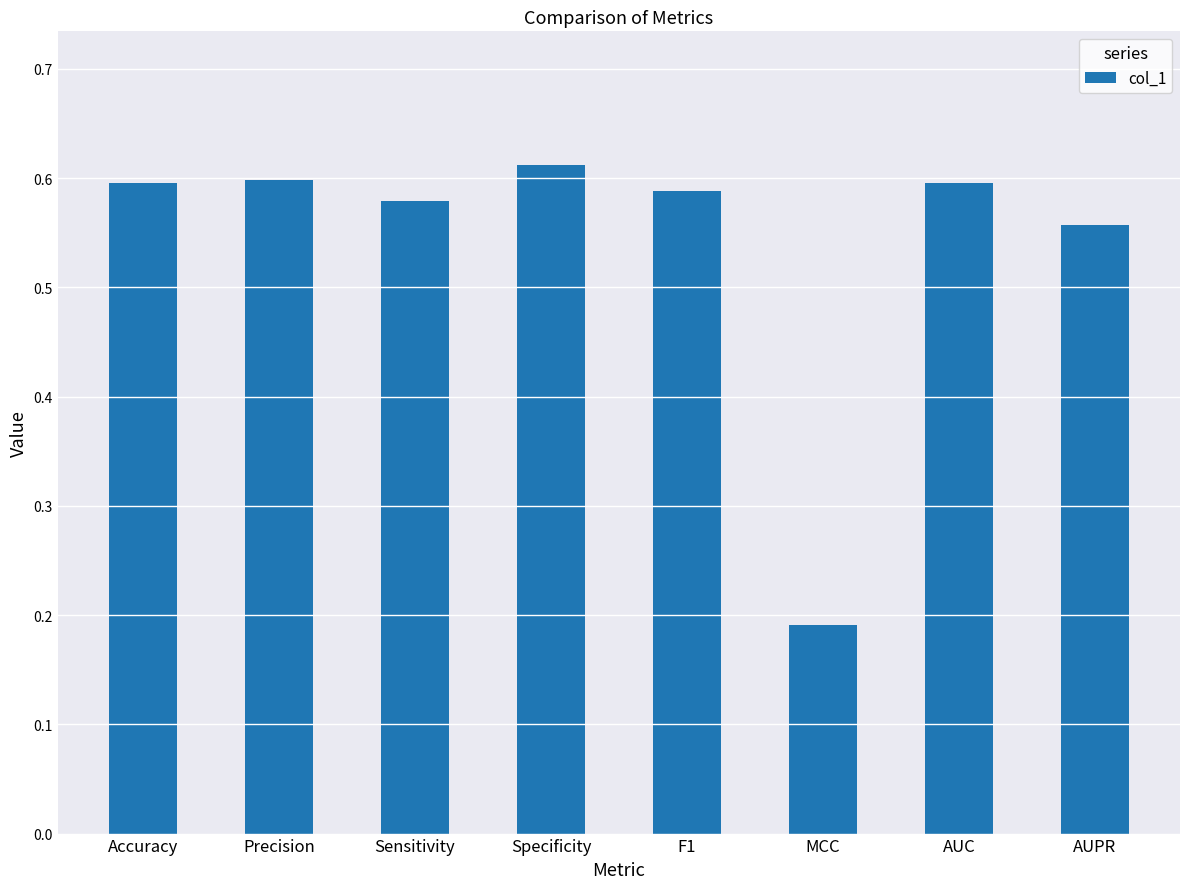

What is the label of the 6th bar from the left?

MCC